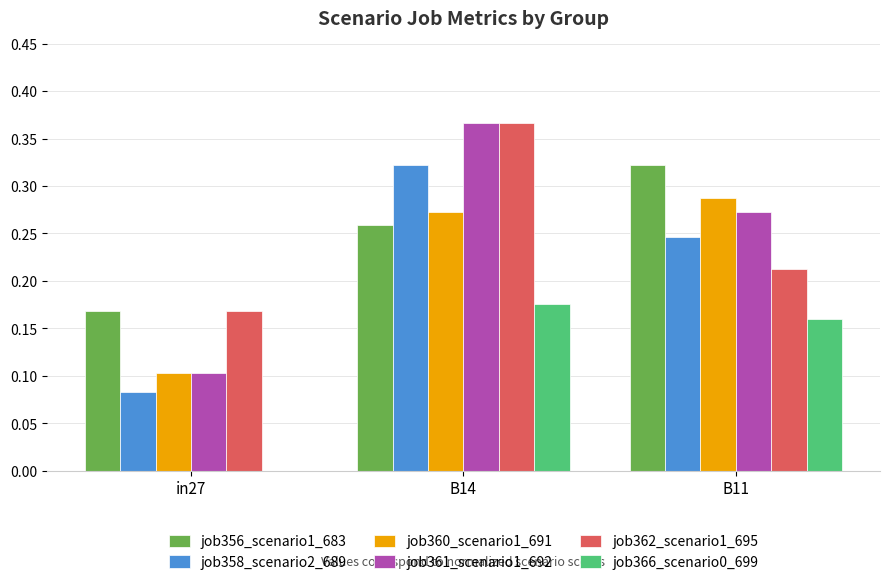

What is the sum of all job360_scenario1_691 values?

0.7